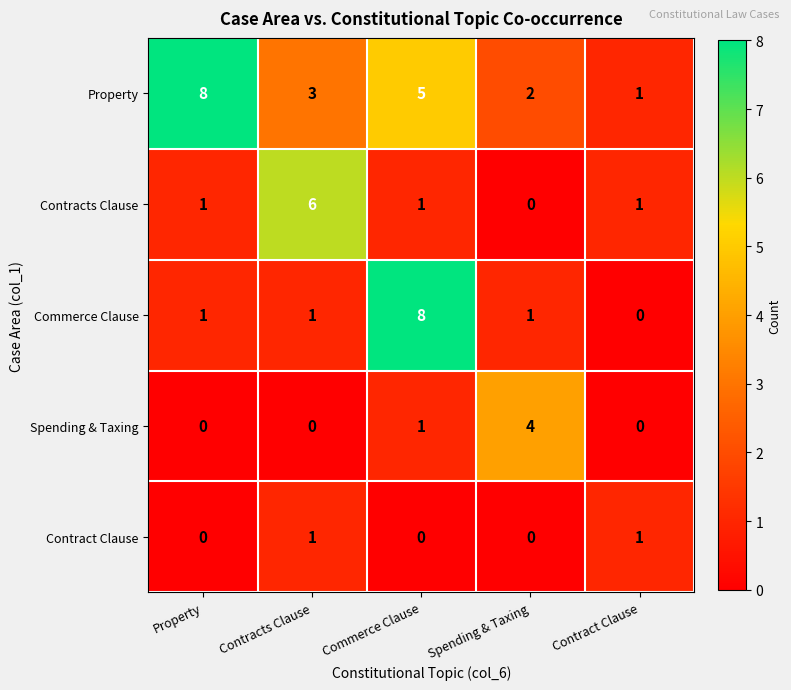

What is the sum of the Property values at Contract Clause and Property?

9